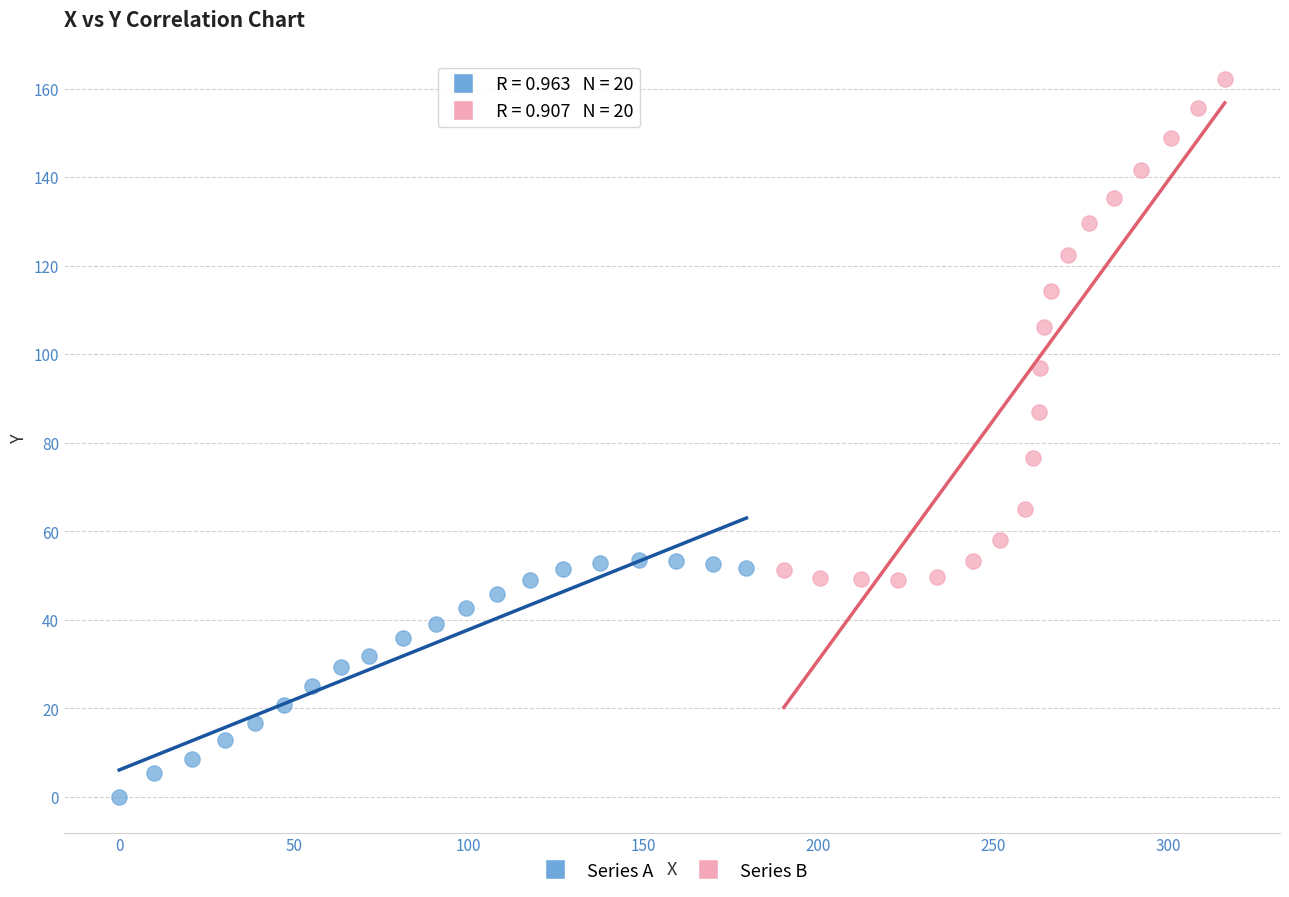

Which series has the largest Y range (max minus min)?

Series B